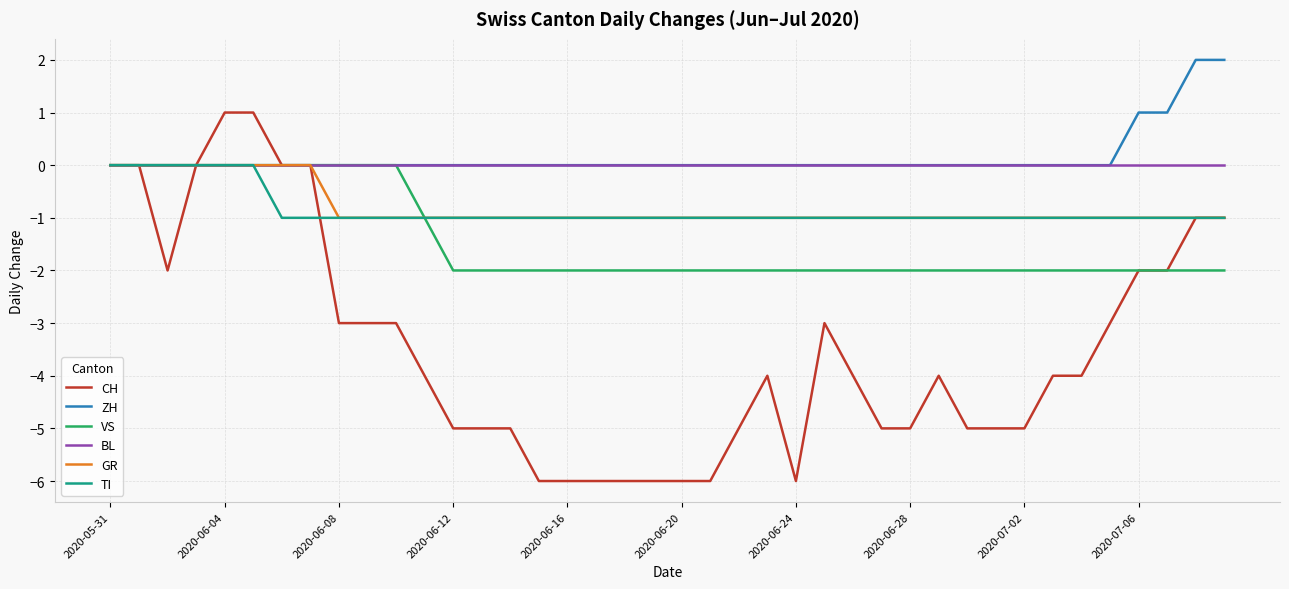

What is the minimum value for CH?

-6